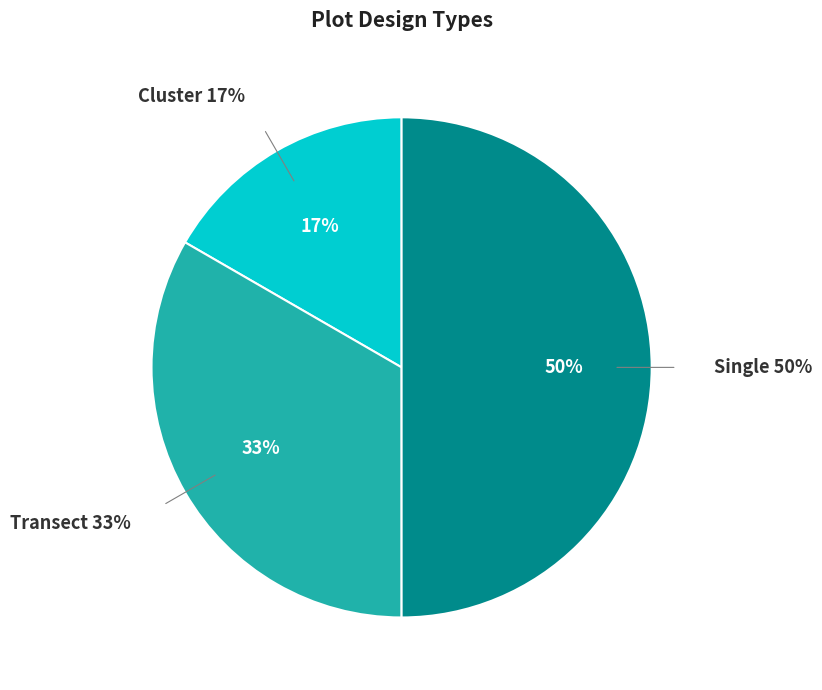

What portion of the pie excludes Cluster?

83.3%